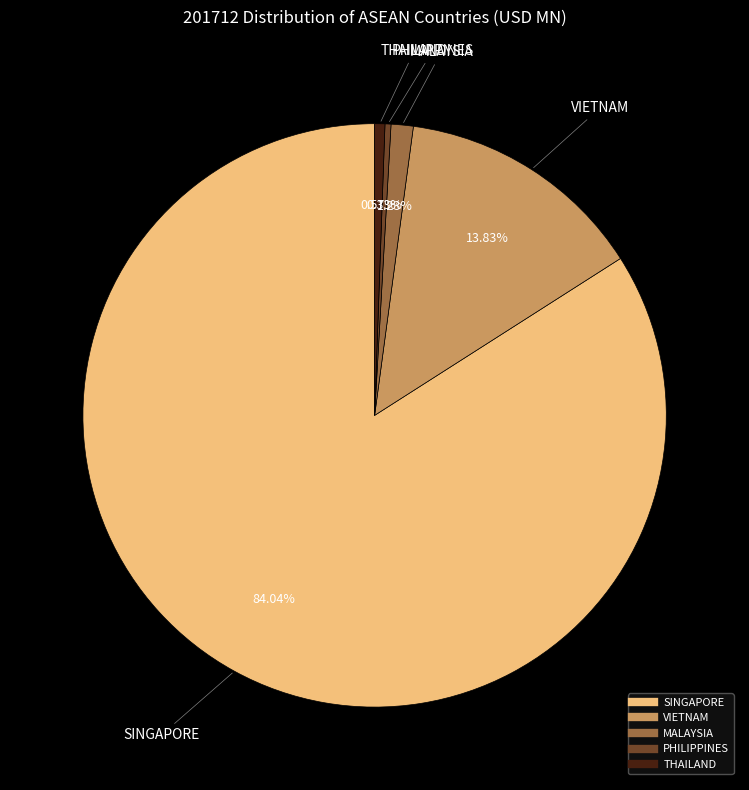

The VIETNAM slice represents 14% of the pie. True or false?

True